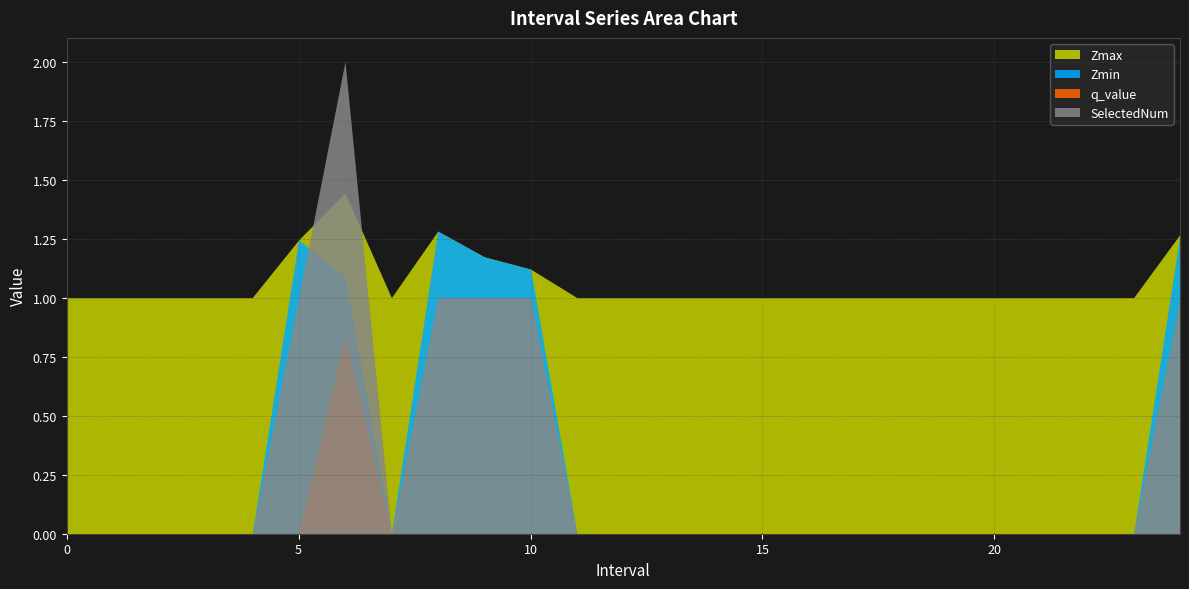

In Zmin, how many points are lower than both neighbors (excluding endpoints)?

1